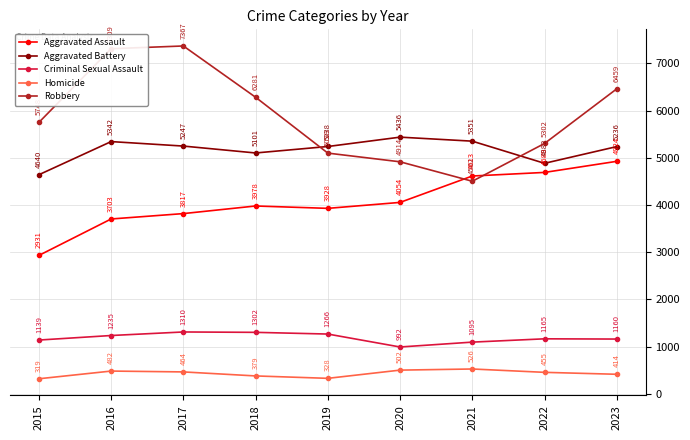

What are all the series names shown in the legend?

Aggravated Assault, Aggravated Battery, Criminal Sexual Assault, Homicide, Robbery